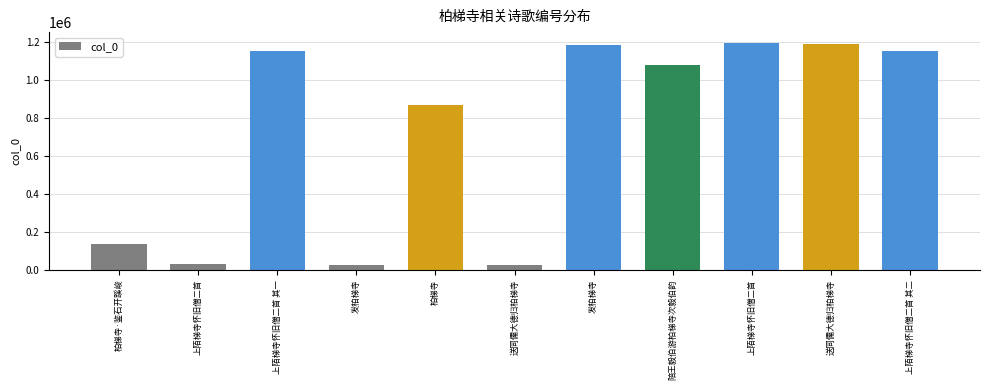

What is the change in value from 发柏梯寺 to 陪王毅伯游柏梯寺次毅伯韵?

+1056538